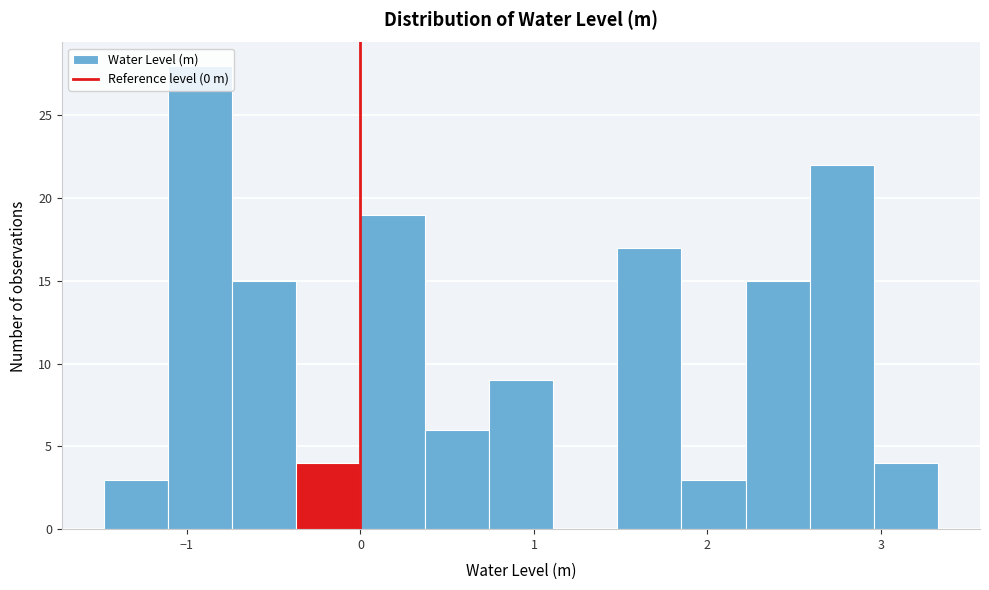

Around what value on the x-axis is the tallest bar? Give the approximate position of its centre, as read against the axis.

-0.9